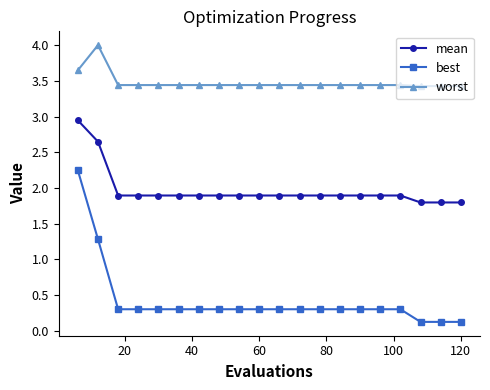

Which series has the largest range (max minus min)?

best